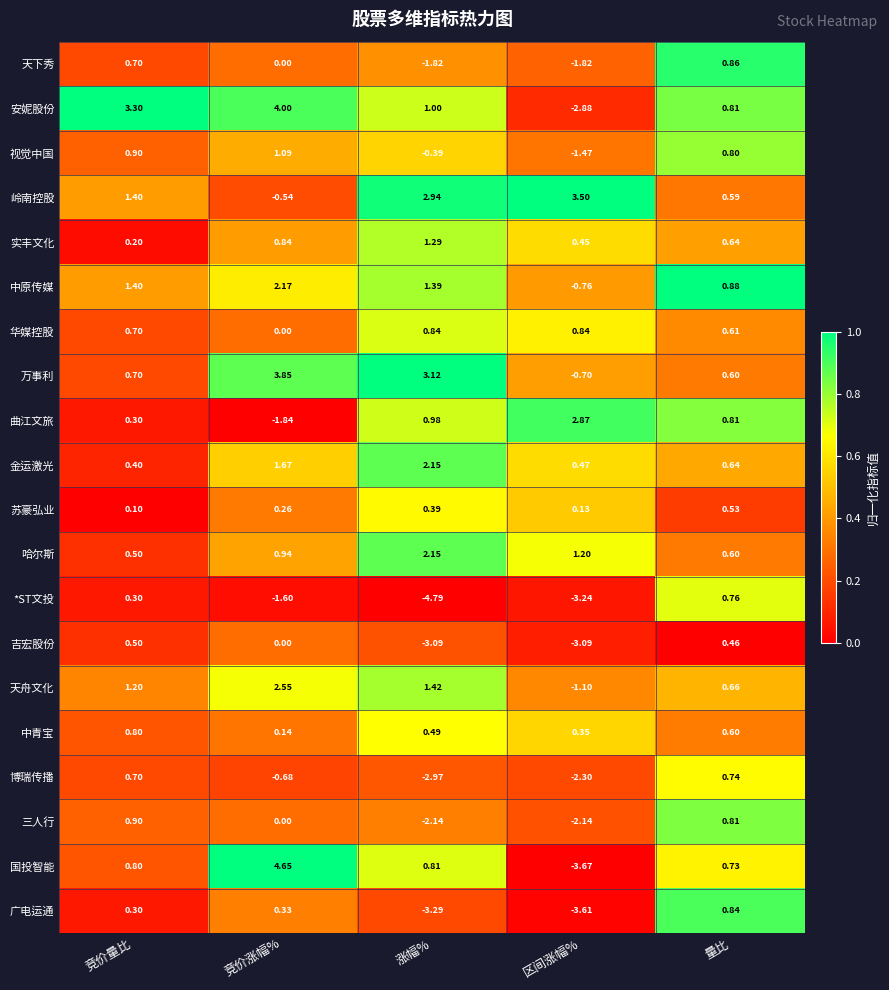

What is the difference between the highest and lowest values at 竞价量比?

3.2